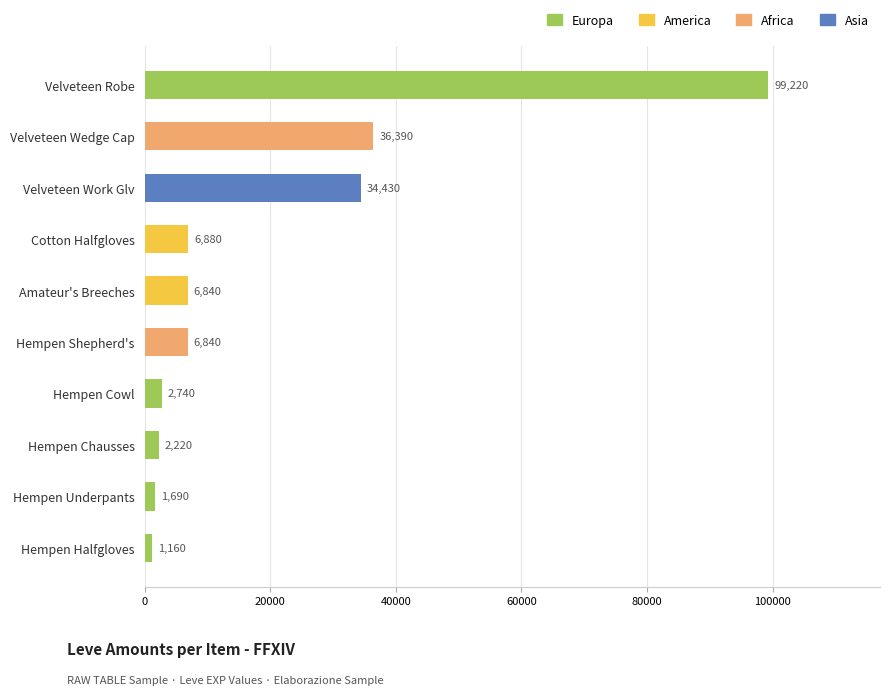

What is the difference between the maximum and minimum values?

98060